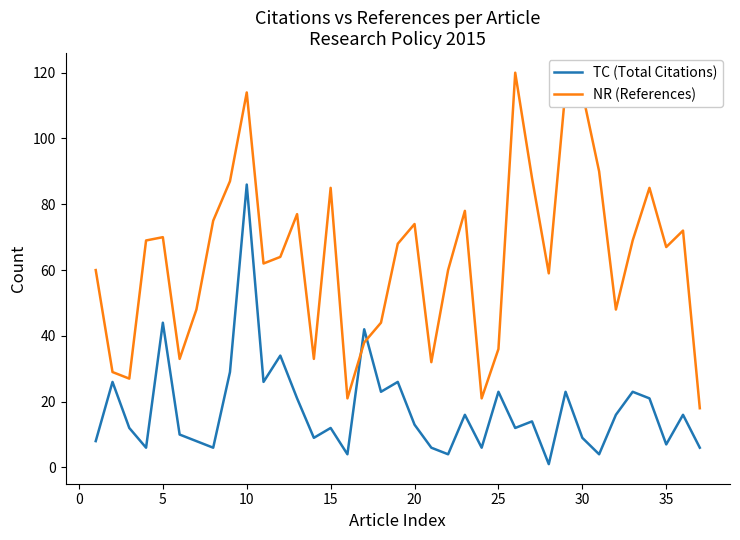

What is the greatest value displayed?

120